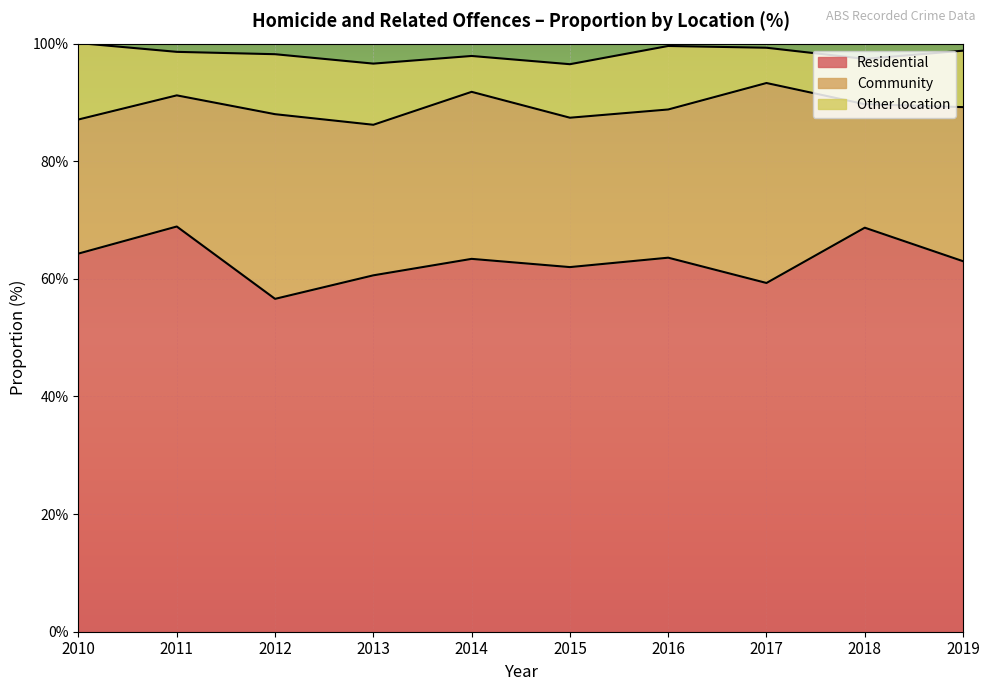

True or false: Other location has a value of 10.4 at 2013.

True